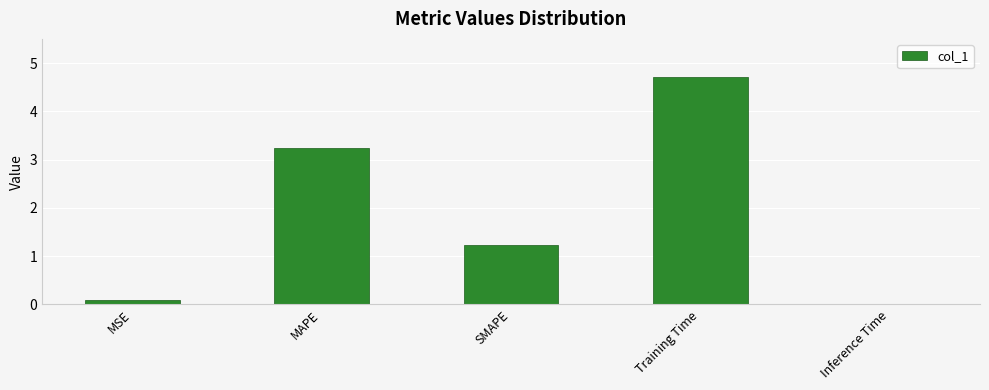

What is the change in value from MSE to SMAPE?

+1.1